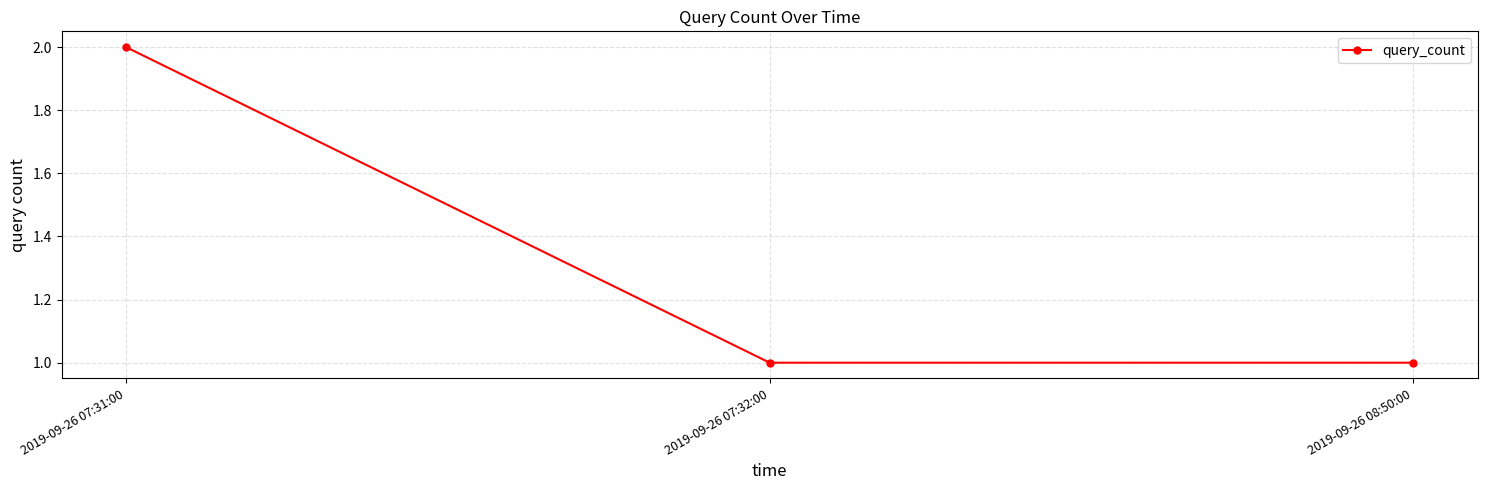

What is the greatest value displayed?

2